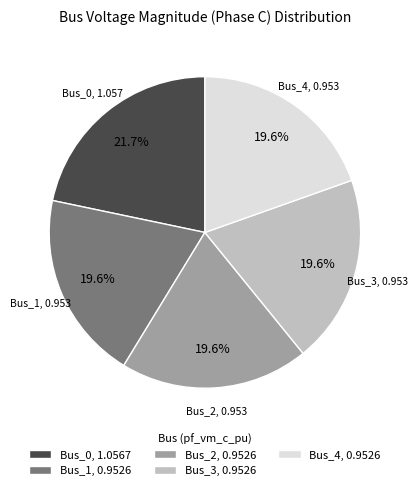

How many slices are in this pie chart?

5